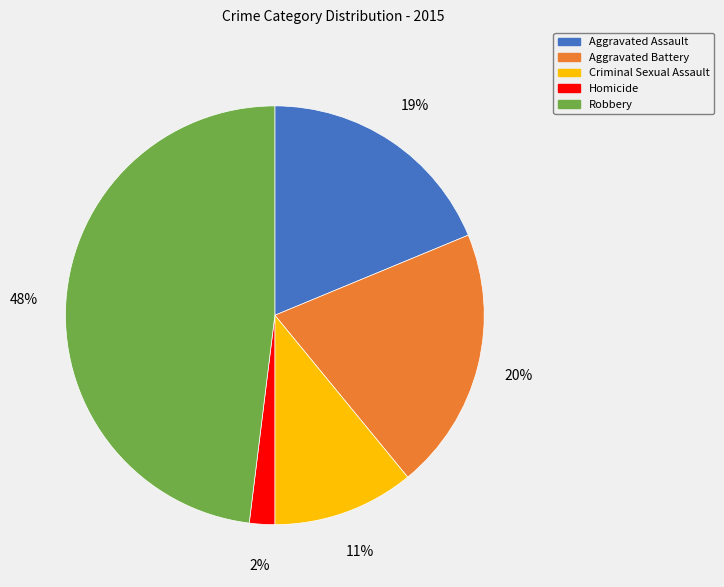

Does any single category account for the majority?

No